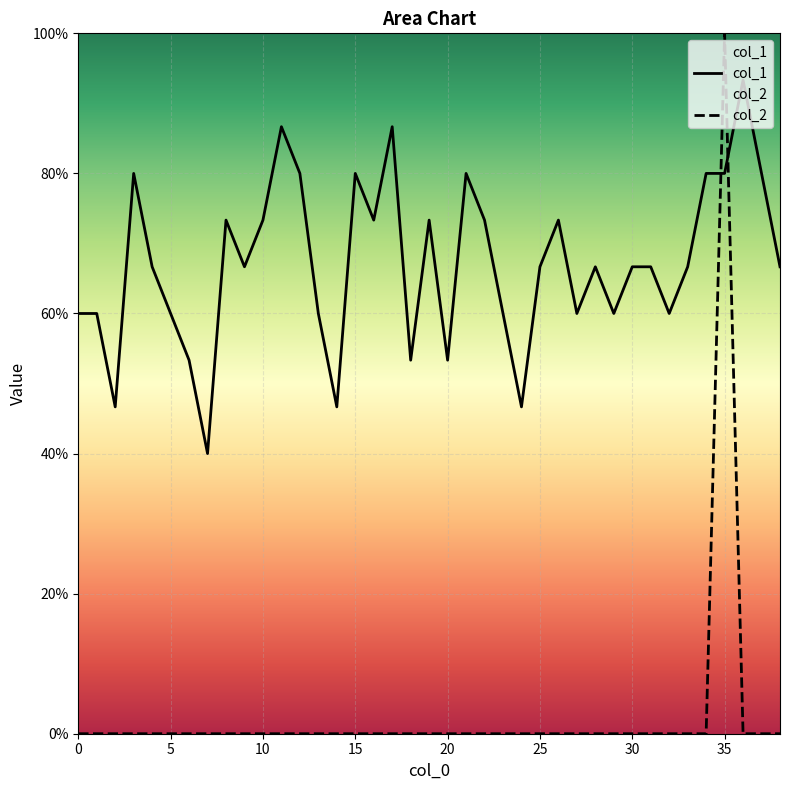

How many categories are shown in the chart?

39